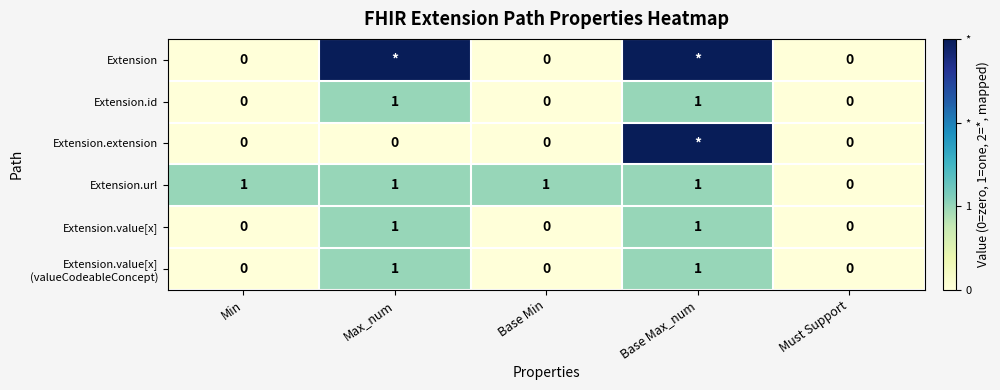

The Extension.url series shows 1 at Base Max_num. True or false?

True